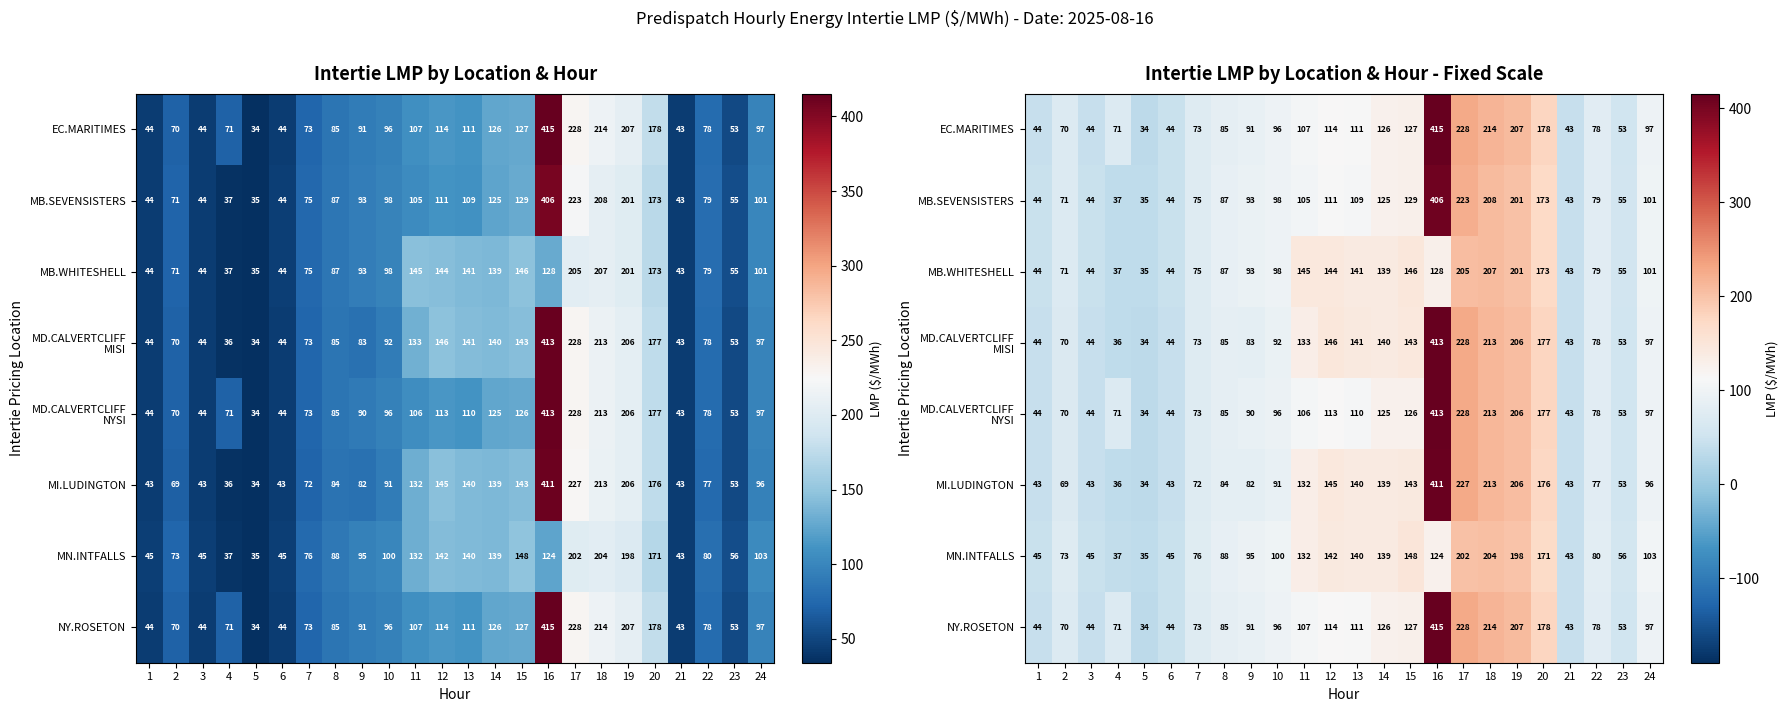

How many series are shown in this chart?

8